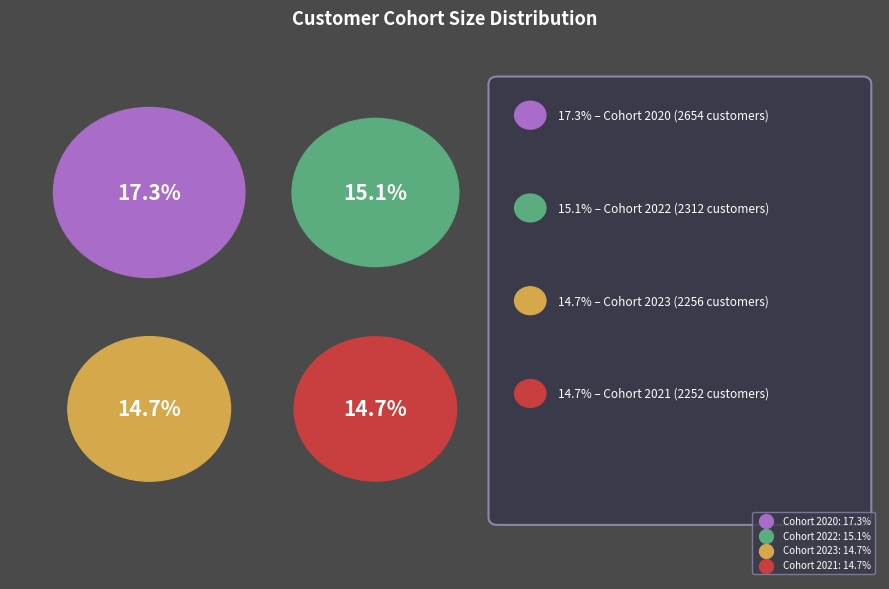

The 2025 slice represents 20% of the pie. True or false?

False